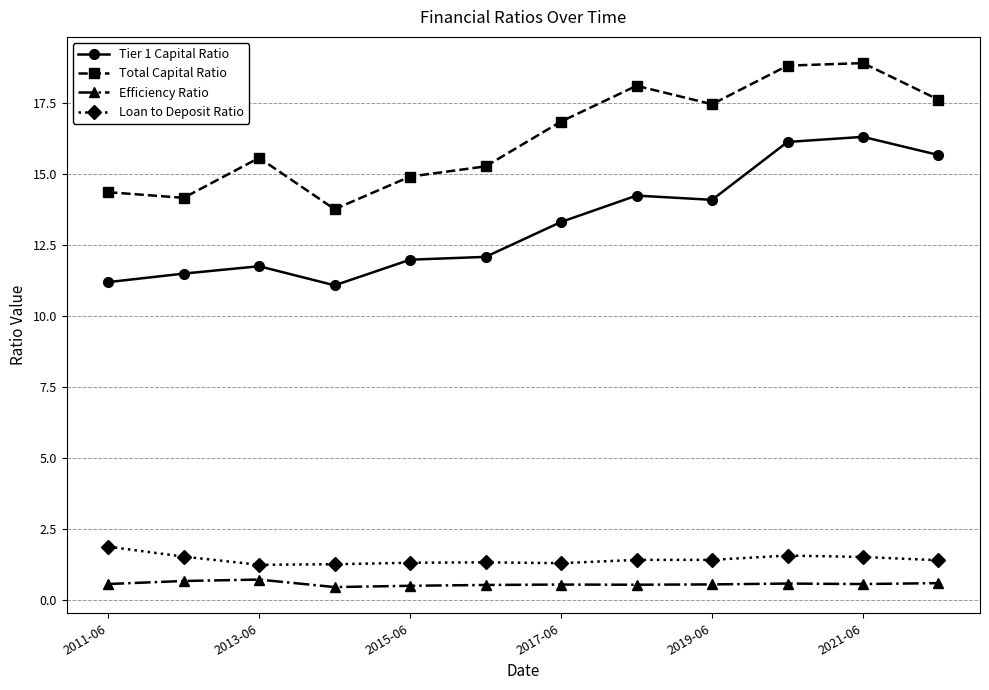

What is the value of the Tier 1 Capital Ratio point at the 1st from the left?

11.2